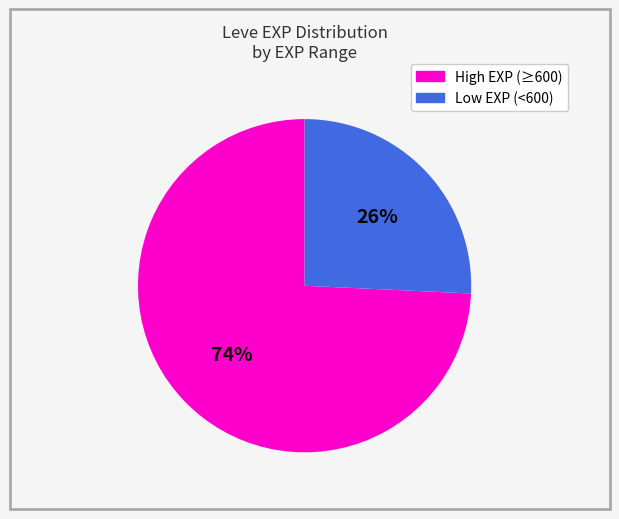

Is there any slice that represents more than half of the pie?

Yes